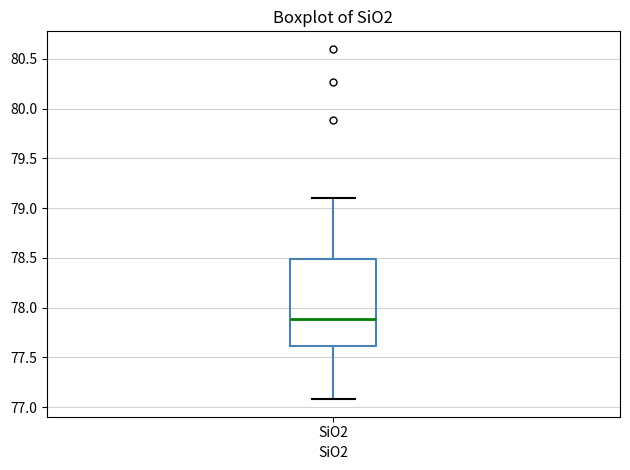

Read this box plot against the y-axis: the position of the median line, the range covered by the box, and the ends of both whiskers. The values are not printed on the chart, so give them approximately, as read against the axis.

median 77.9, box 77.6 to 78.5, whiskers 77.1 to 79.1